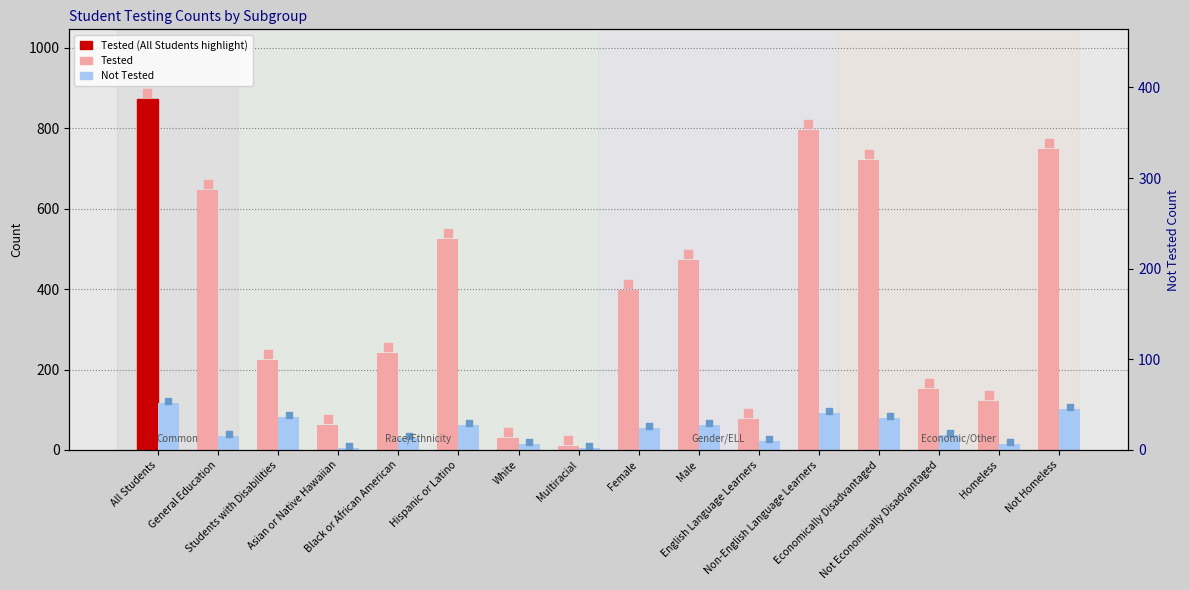

Which series has the largest total across all categories?

Tested